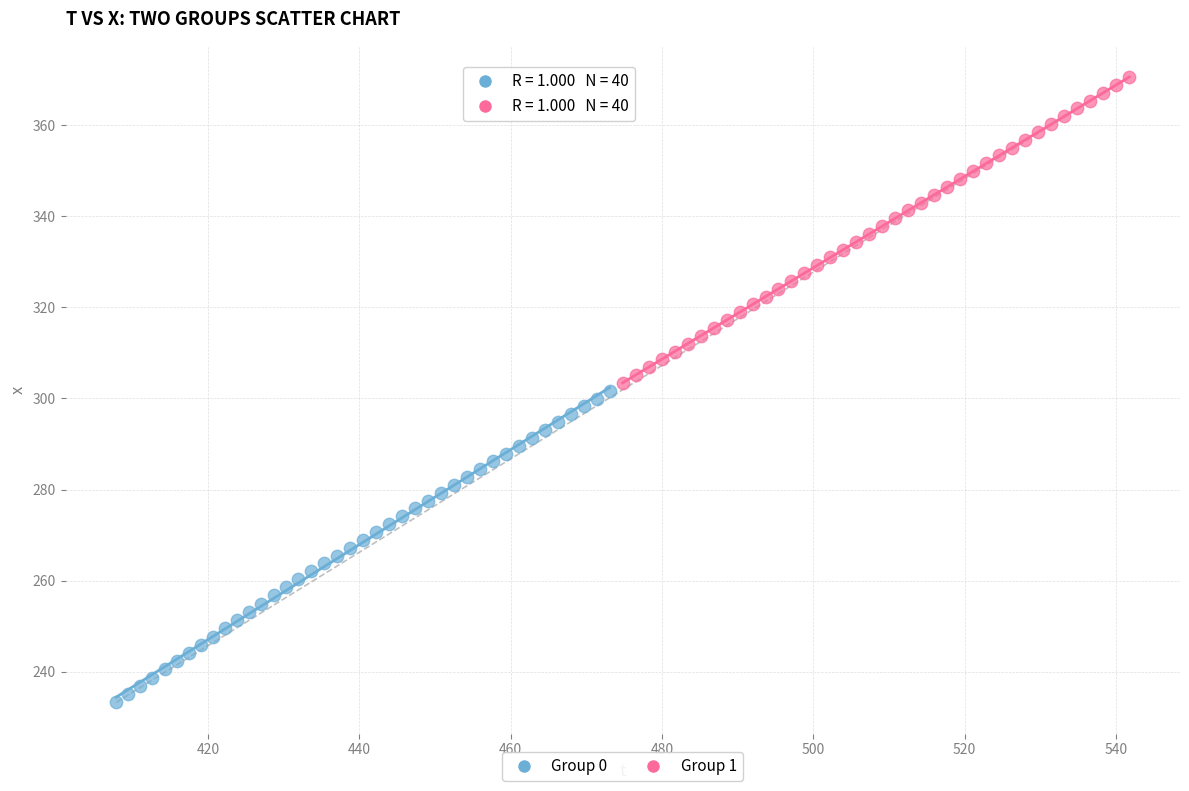

Which series has the largest Y range (max minus min)?

Group 0